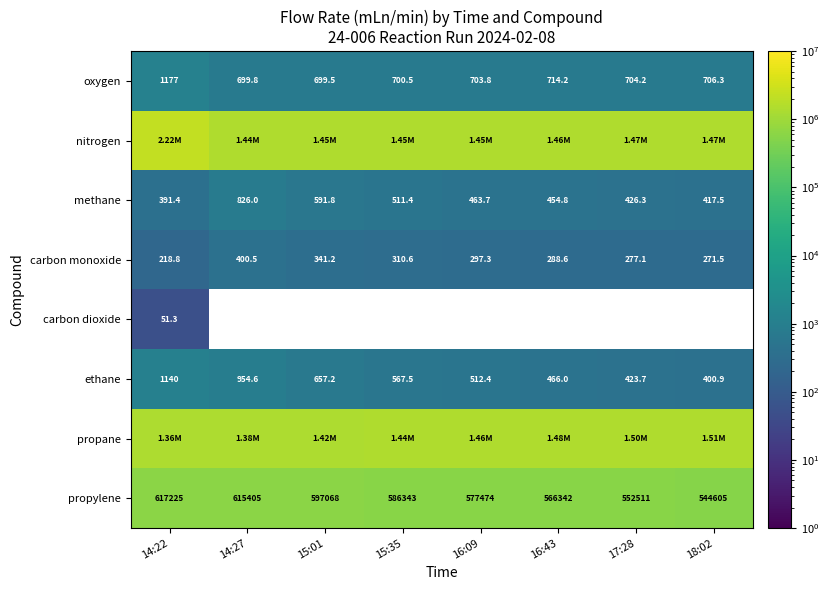

How many data points in propylene are above 586342?

4